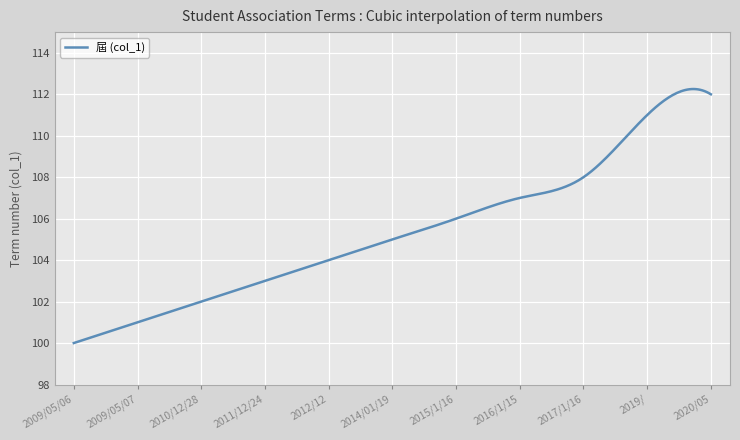

What is the smallest value displayed?

100.0